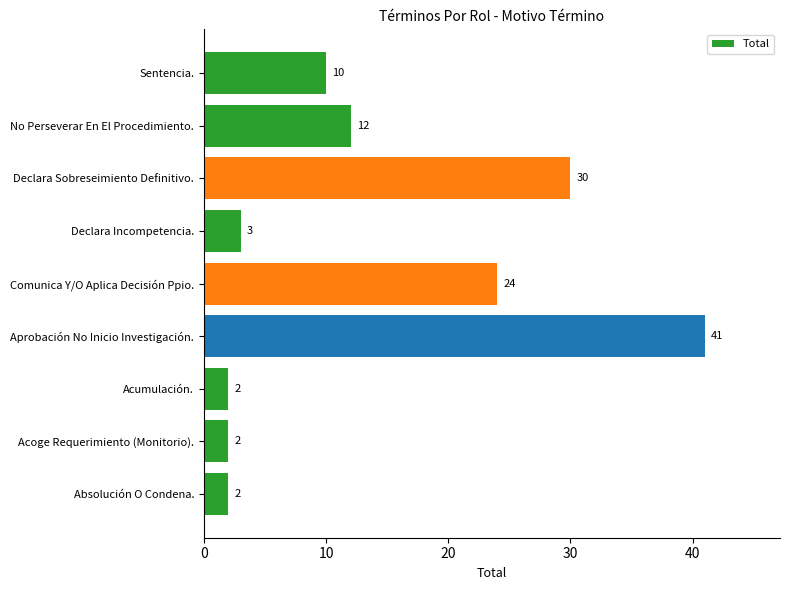

How many bars are there in total?

9